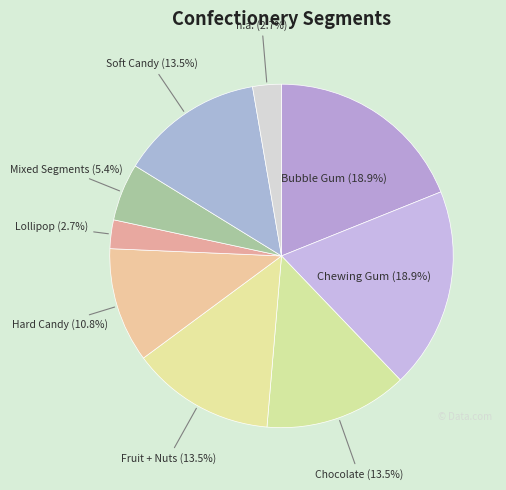

Count the number of slices in the pie.

9